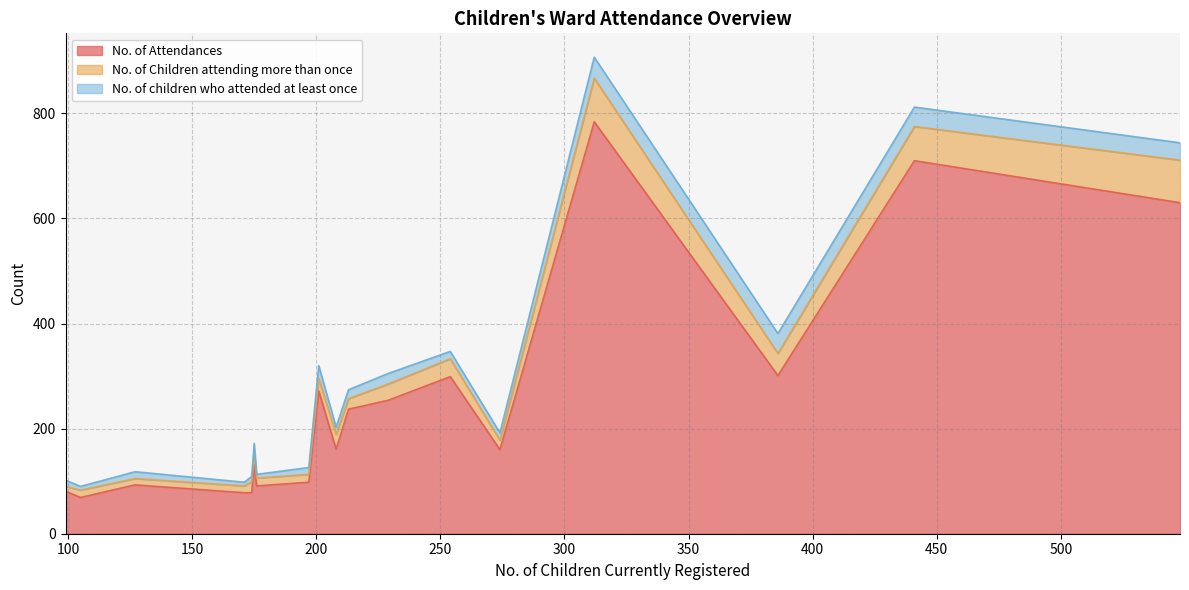

Rank the categories by No. of children who attended at least once value from lowest to highest.

Blendon & Penhill, Falconwood & Welling, Outside Bexley Borough, Blackfen & Lamorbey, Longlands, Crook Log, St. Mary's & St. James, Bexleyheath, Crayford, Northumberland Heath, Barnehurst, East Wickham, West Heath, Sidcup, Erith, Belvedere, Slade Green & Northend, Thamesmead East